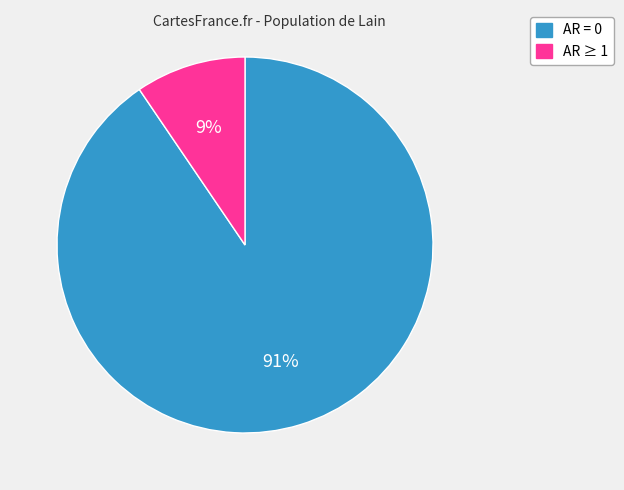

Count the number of slices in the pie.

2